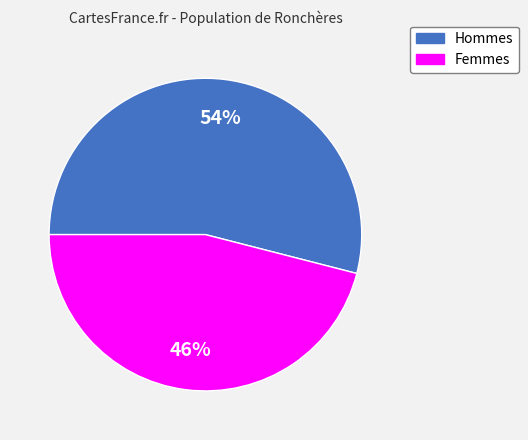

Is there a majority slice in this chart?

Yes